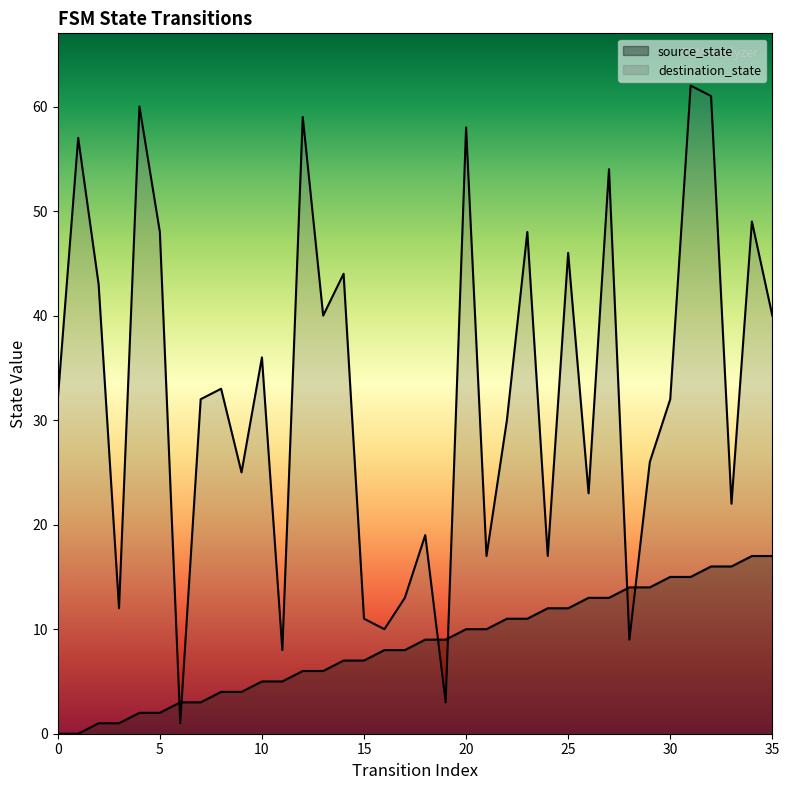

Which series has the largest Y range (max minus min)?

destination_state